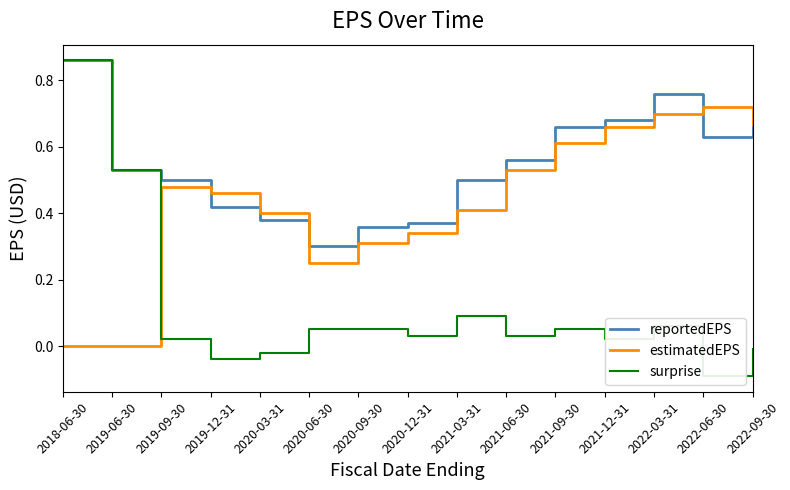

Which has a higher value, 2018-06-30 or 2021-09-30?

2018-06-30